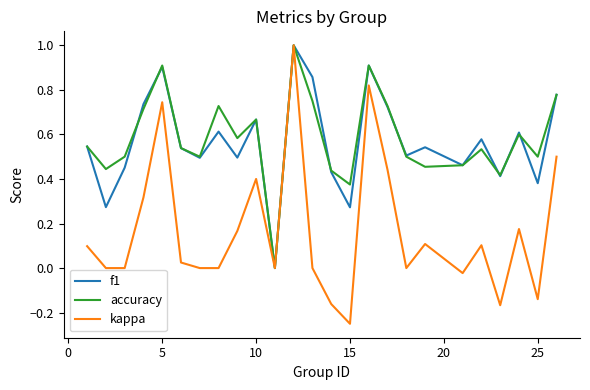

Which series has the largest total across all categories?

accuracy